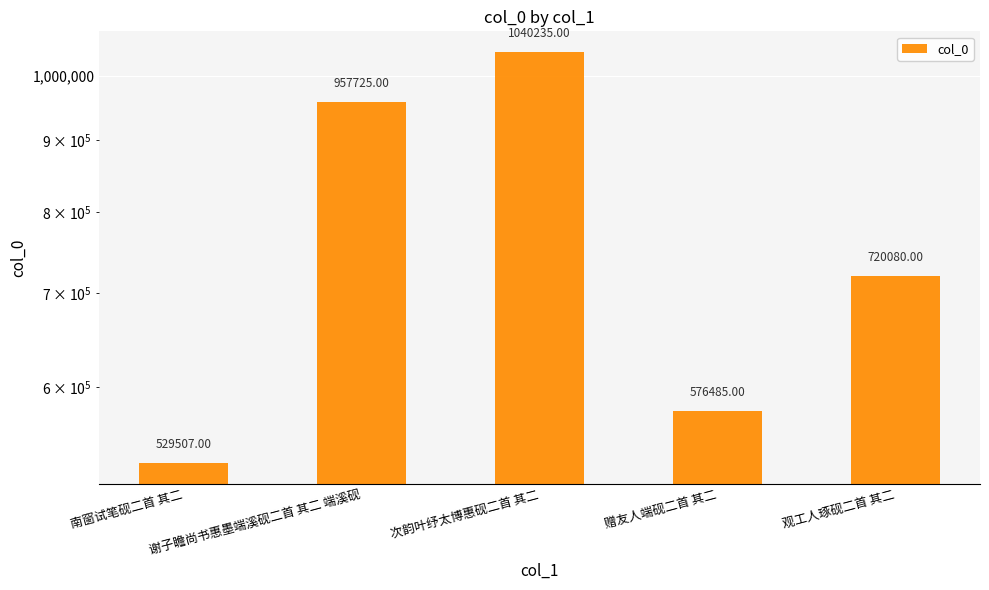

What is the ratio of the value at 南窗试笔砚二首 其二 to the value at 观工人琢砚二首 其二?

0.7